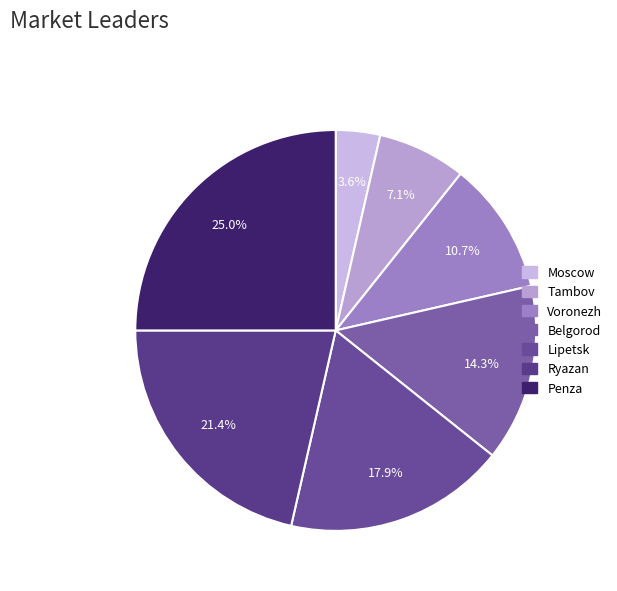

Is it true that Penza is 30% of the pie?

False